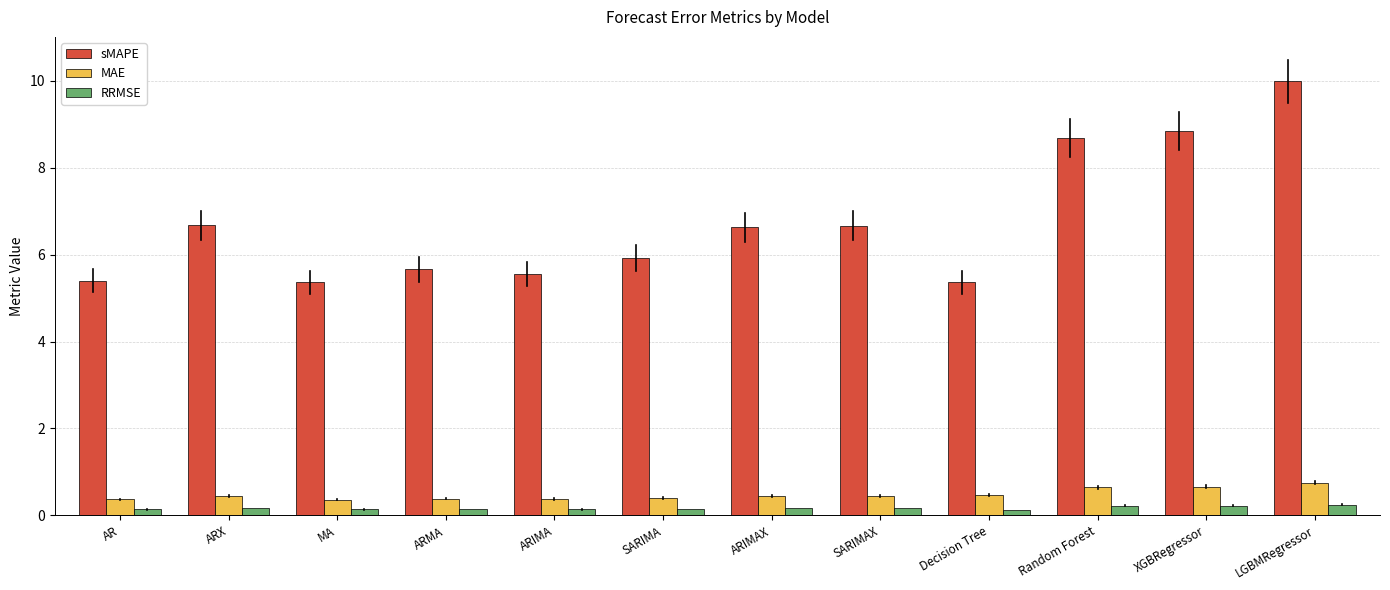

How many distinct data groups are displayed?

3